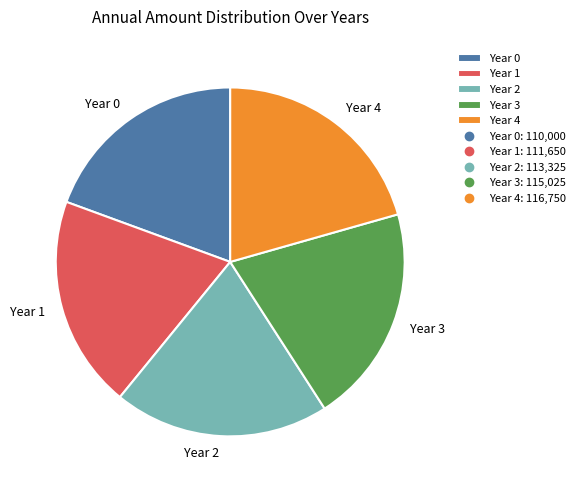

Is the sum of Year 2 and Year 3 greater than half?

No